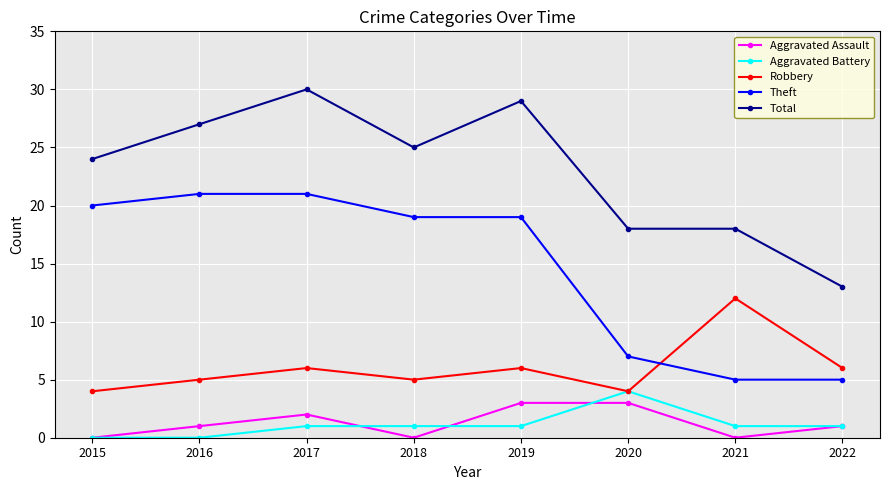

How many data points does each series have?

8